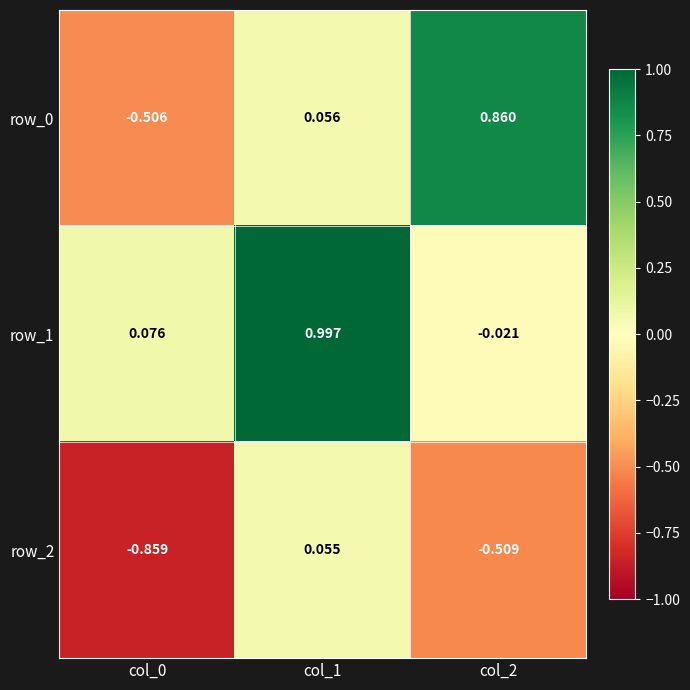

Is the value of row_2 at col_0 greater than the value of row_0 at col_1?

No